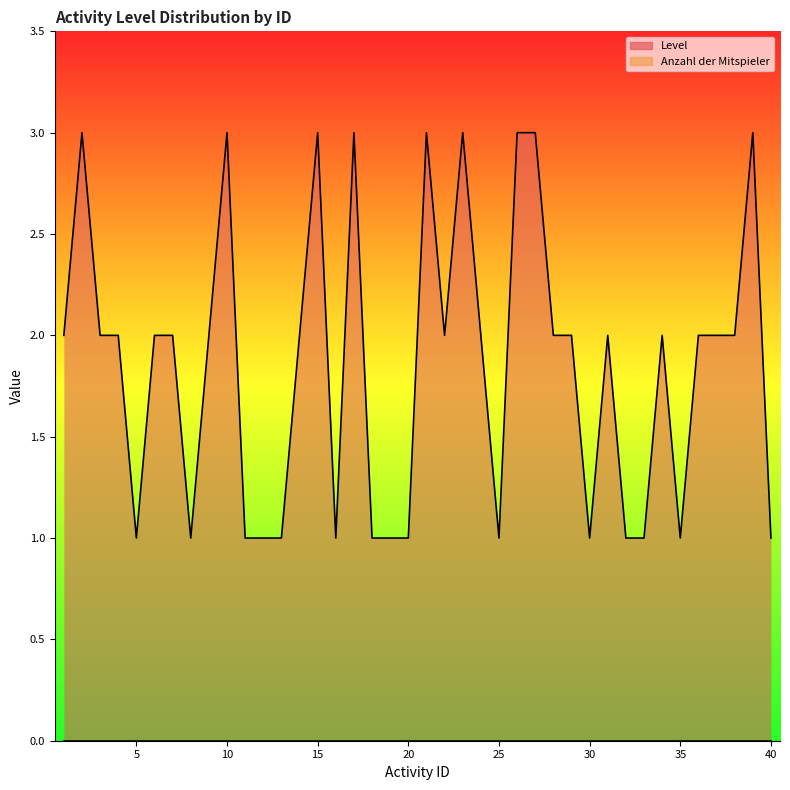

How many data points are less than 2?

15